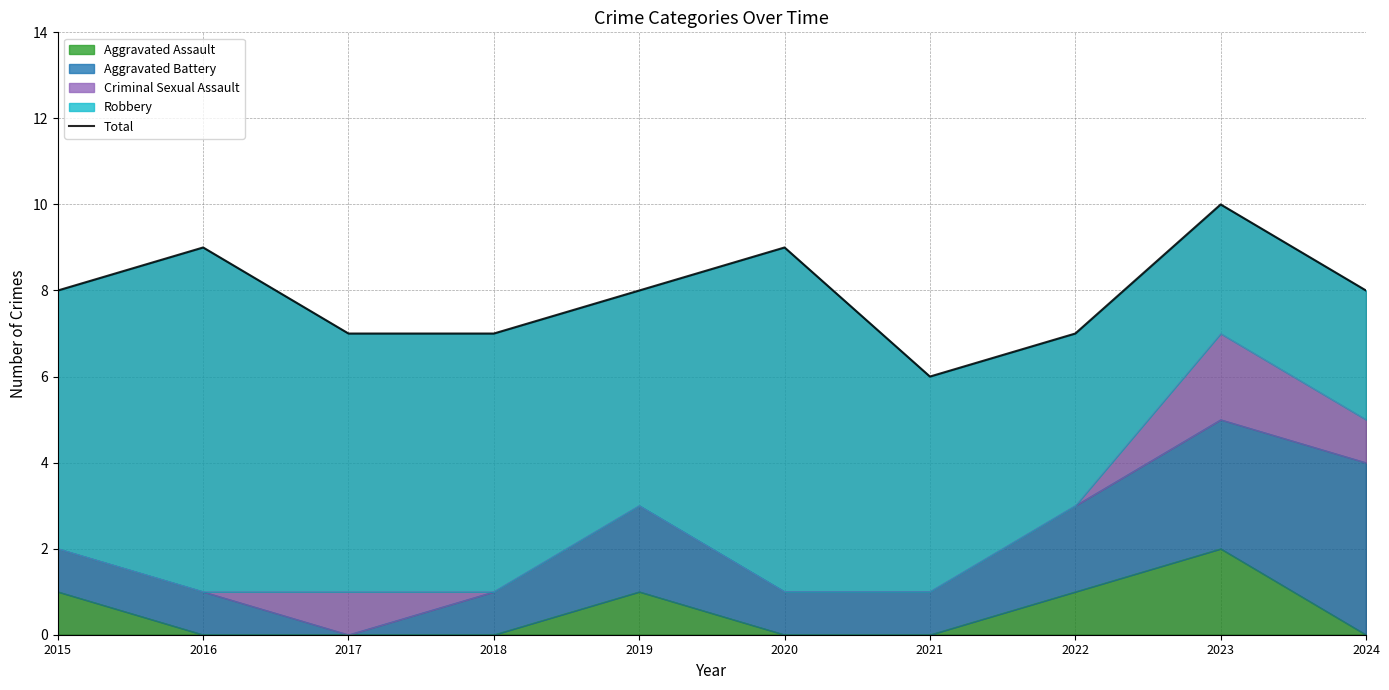

How many lines are shown in the chart?

1